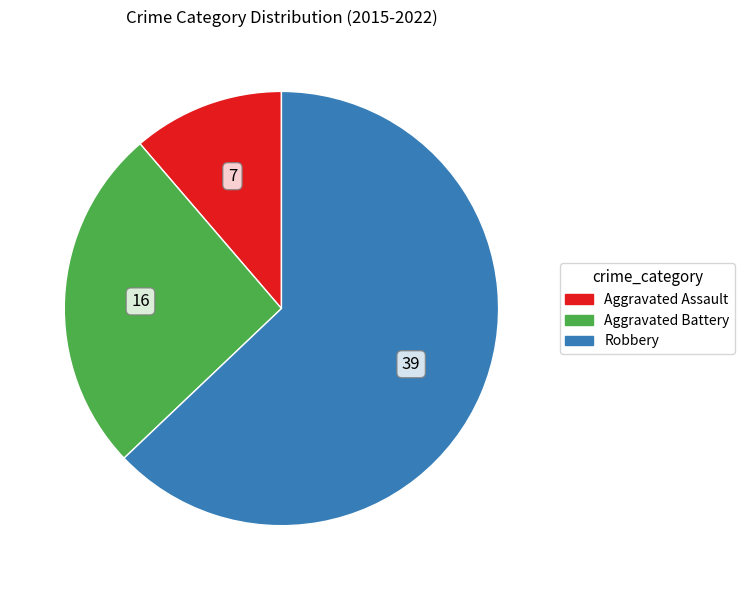

Approximately how many times larger is the value at Aggravated Assault compared to Aggravated Battery?

0.4